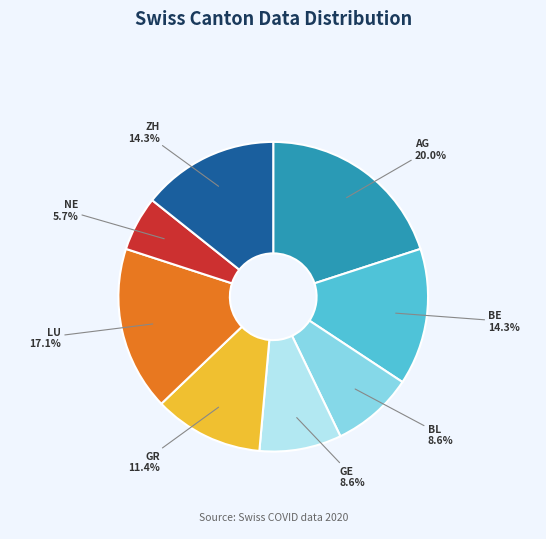

True or false: AG accounts for 28% of the total.

False